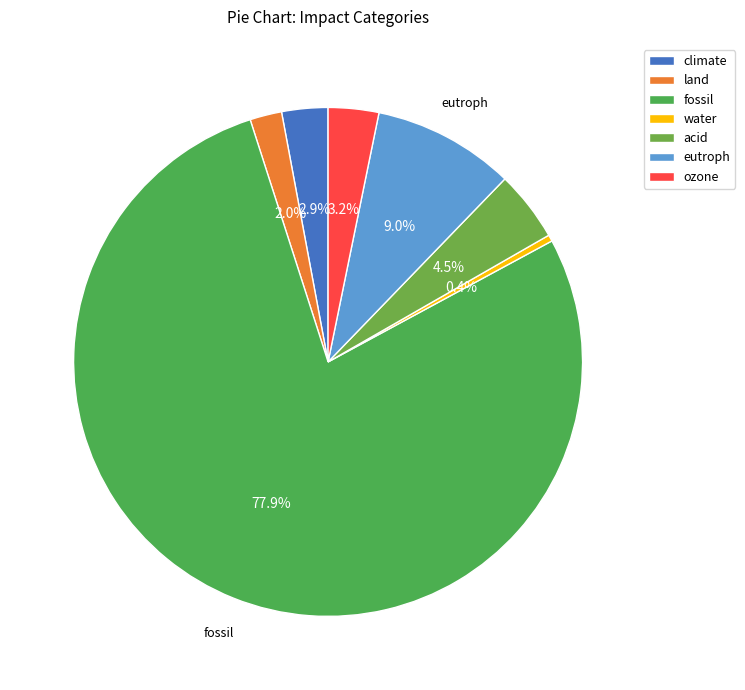

Is there any slice that represents more than half of the pie?

Yes